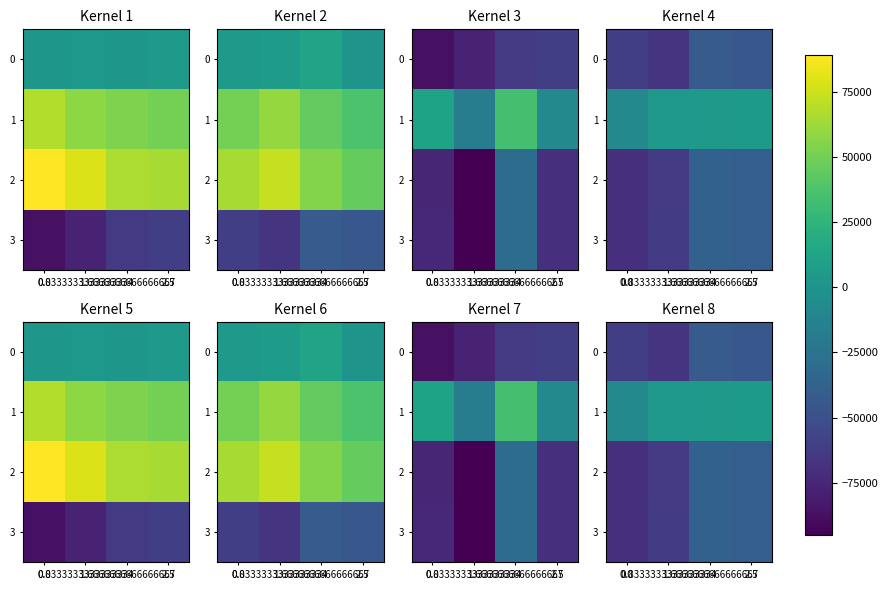

True or false: row_1 has a value of 3200 at 0.8333333333333334.

True